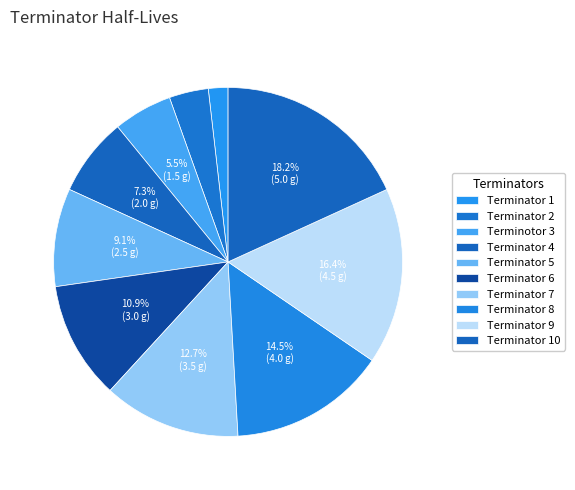

Which has a higher value, Terminator 2 or Terminator 9?

Terminator 9